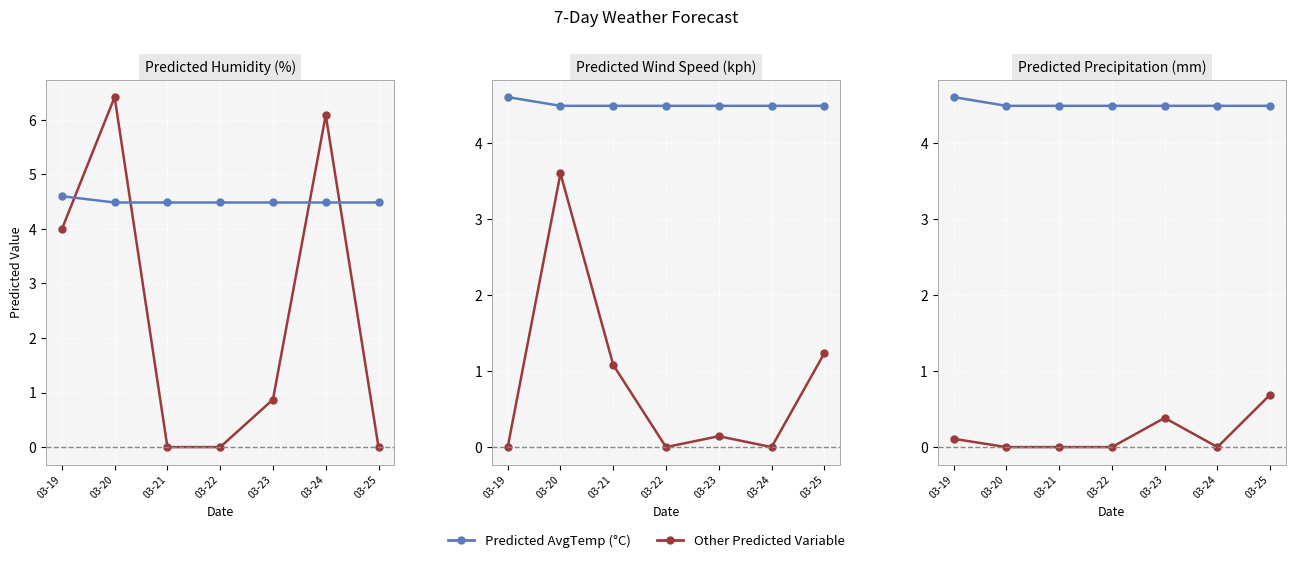

True or false: Predicted Humidity (%) and Predicted AvgTemp (C) cross at least once.

True